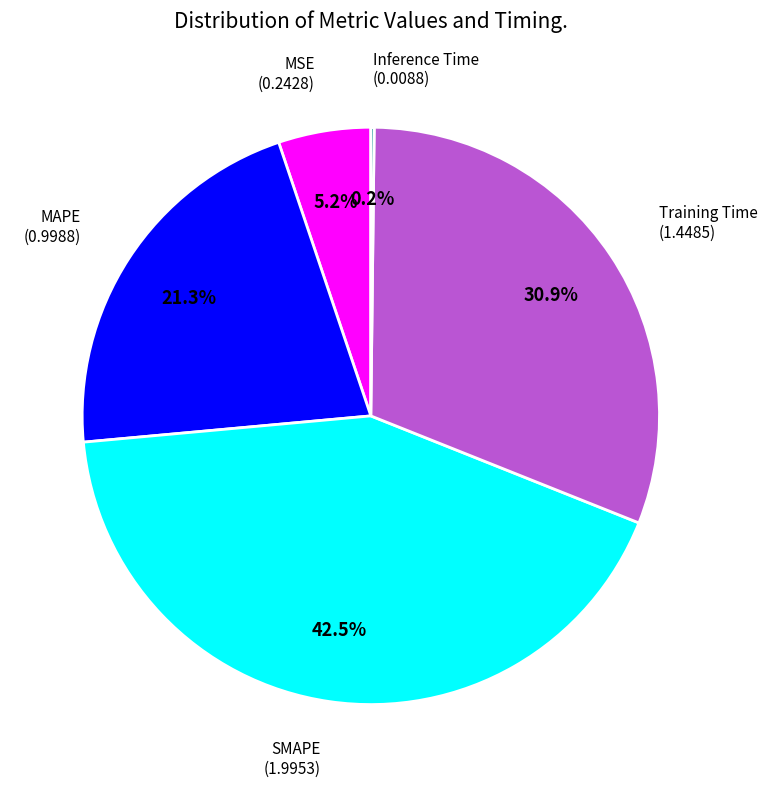

Is there a majority slice in this chart?

No